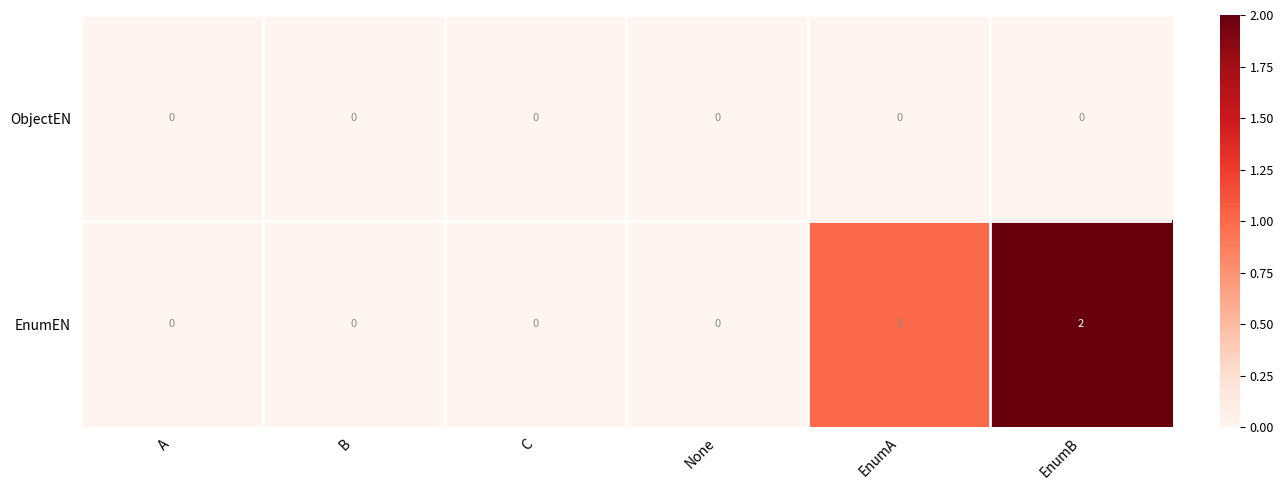

List the series in order of their overall mean, highest first.

EnumEN, ObjectEN